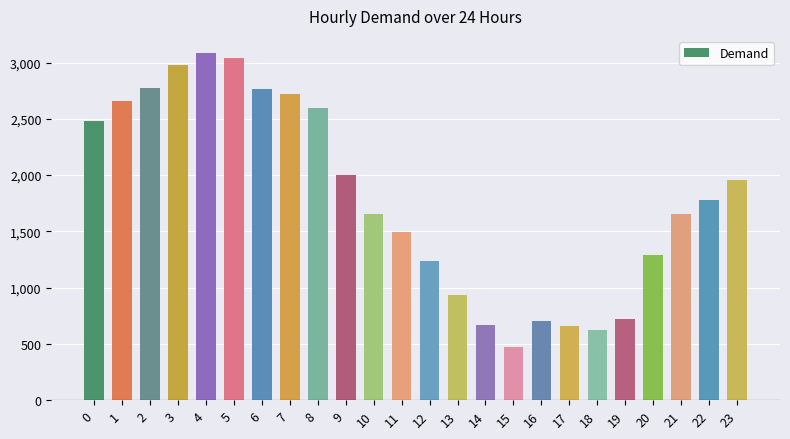

What is the difference between the values at 18 and 22?

1154